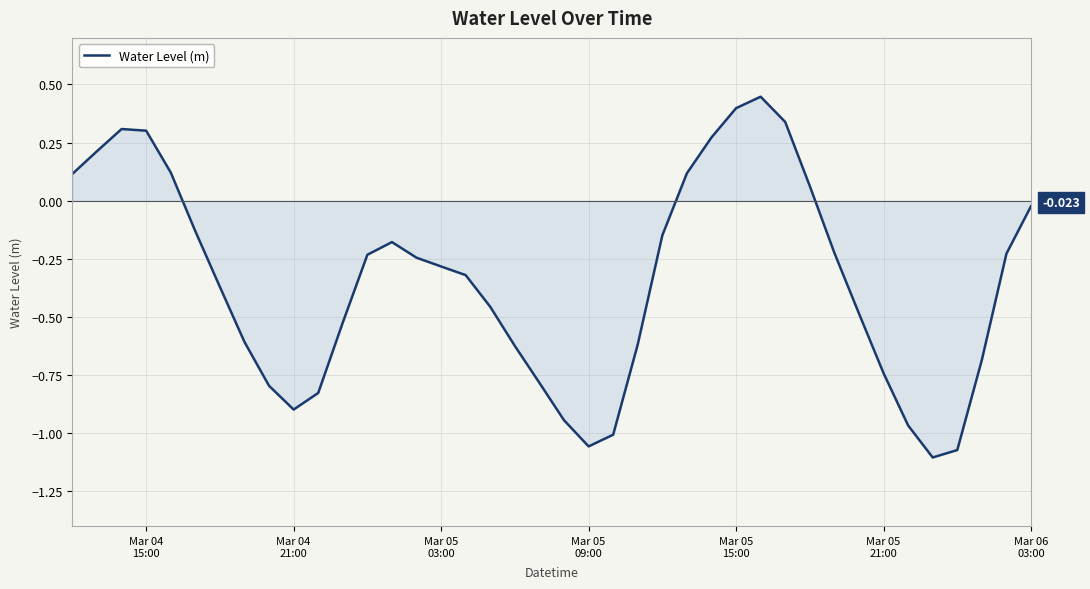

Is this an area chart (filled region under the line)?

Yes